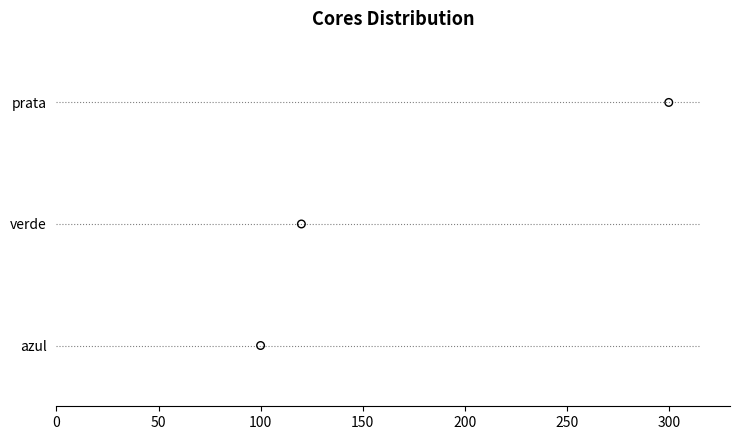

What is the change in value from 50 to 100?

+1